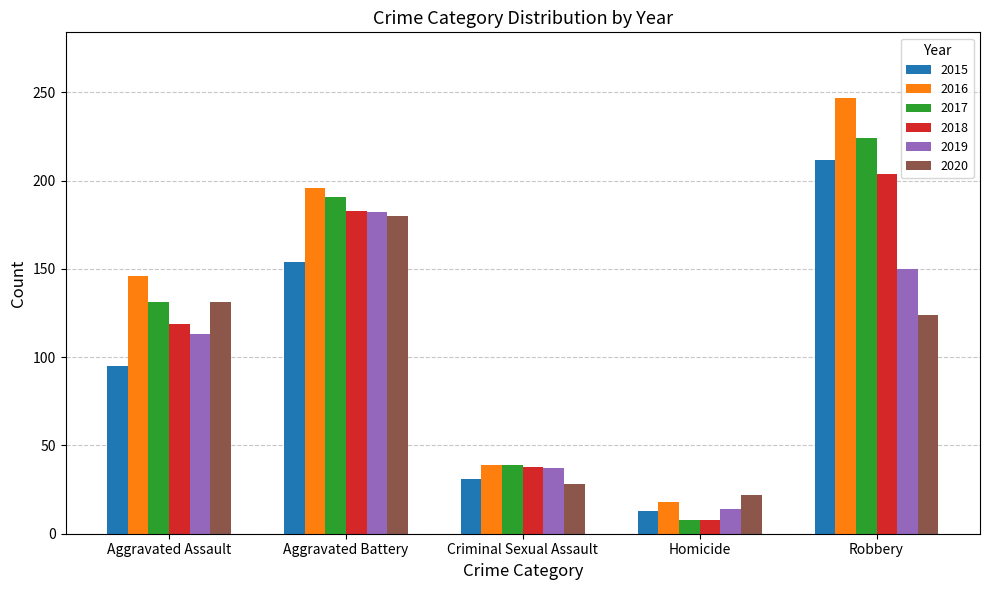

What is the total value across all series at Homicide?

83